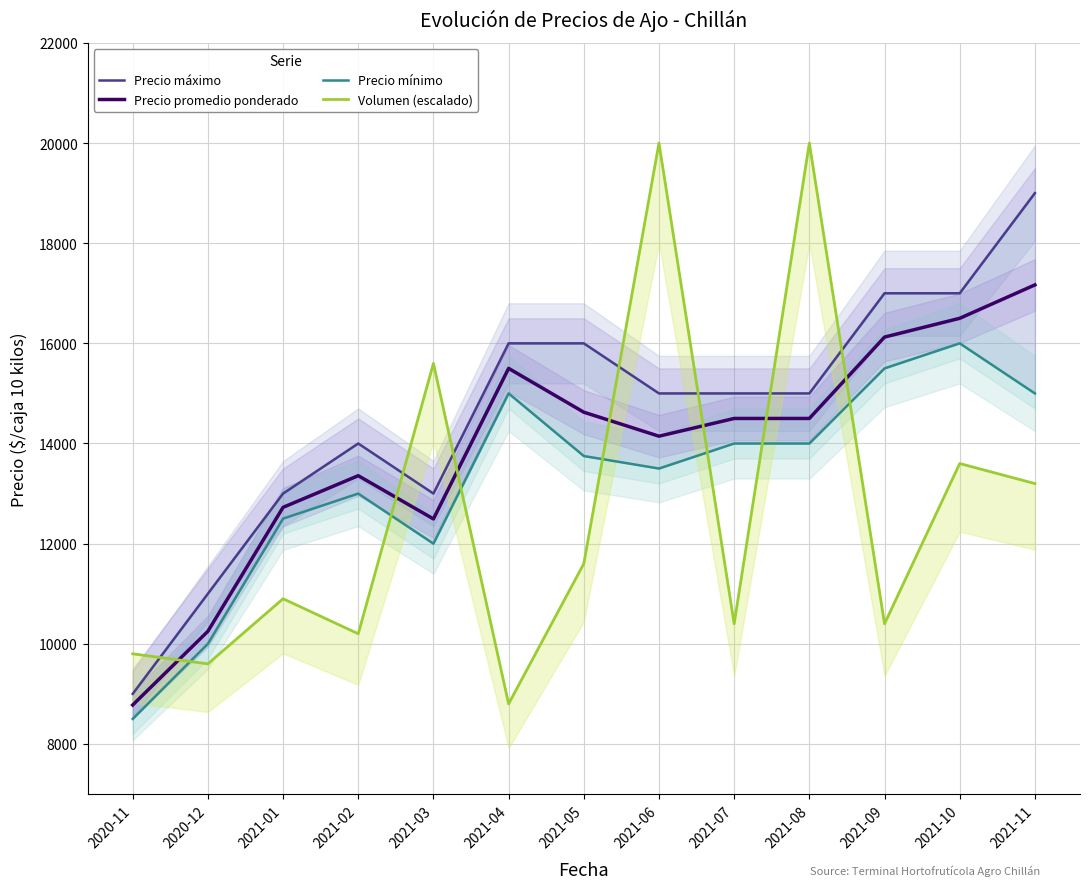

Where is Precio promedio ponderado nearest to the value 12972?

2021-01